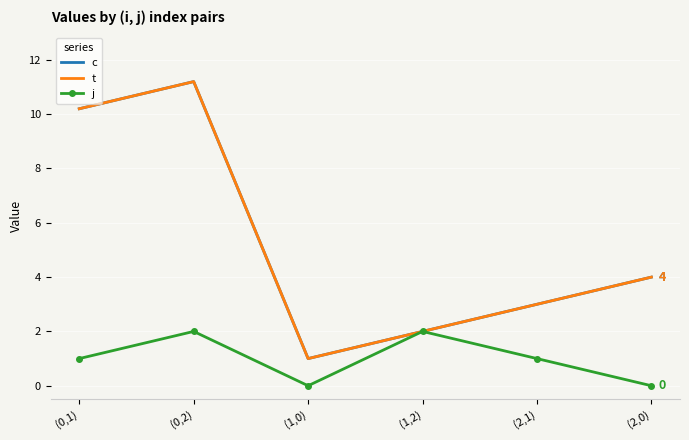

What is the total value across all series at (2,1)?

7.0